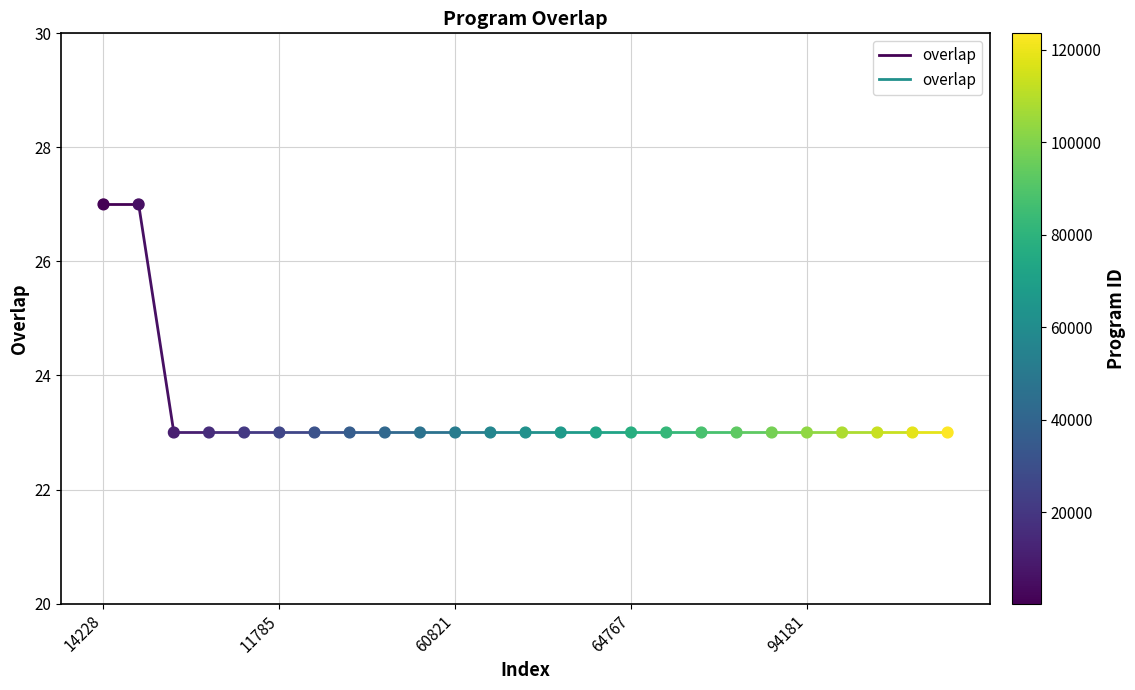

What is the range of Y values (max minus min)?

4